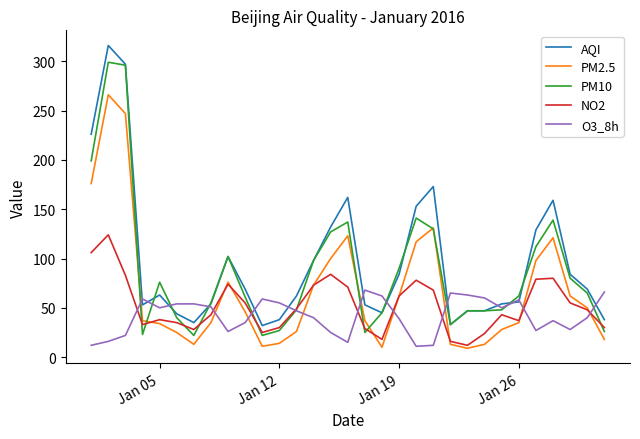

Rank the series by their maximum value, from lowest to highest.

O3_8h, NO2, PM2.5, PM10, AQI